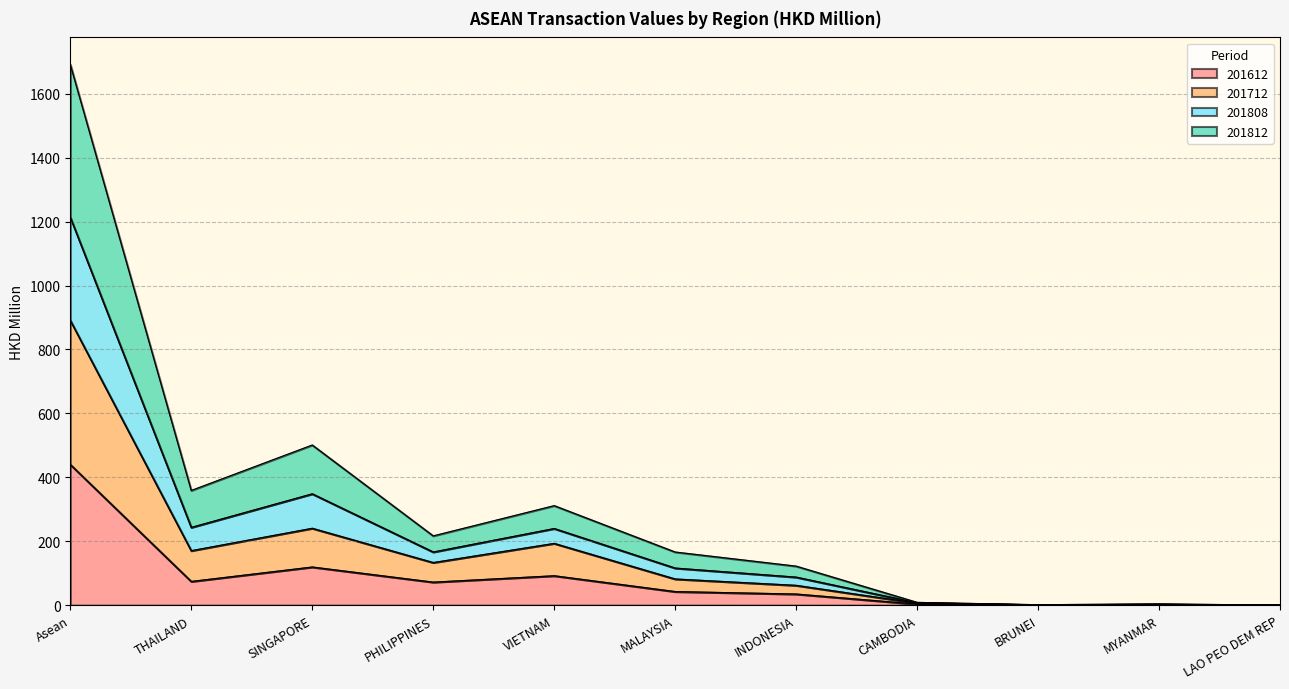

True or false: 201612 has a value of 74.3 at THAILAND.

True